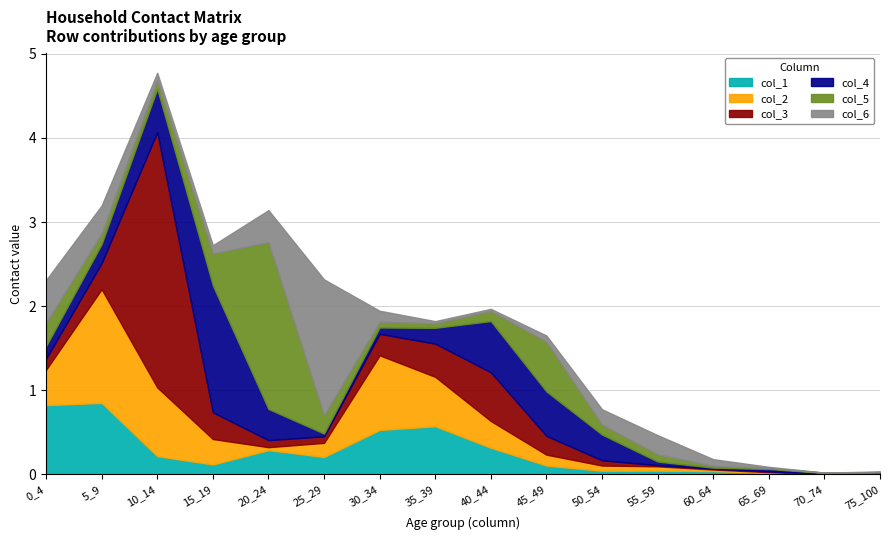

What are all the series names shown in the legend?

col_1, col_2, col_3, col_4, col_5, col_6